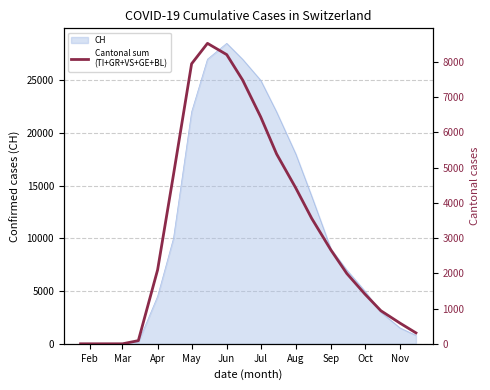

How many lines are shown in the chart?

1